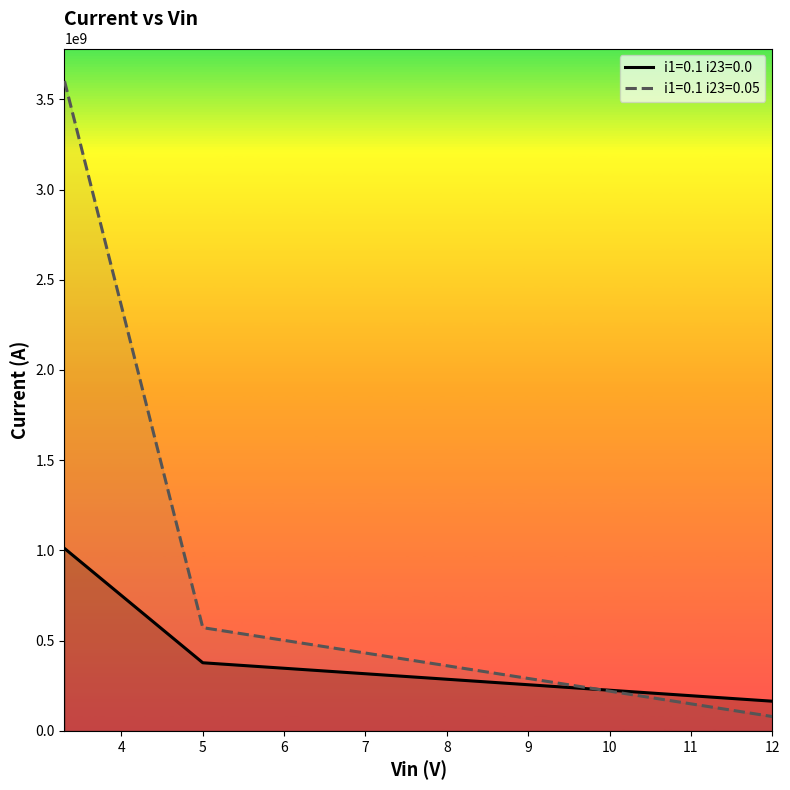

What is the difference between the maximum and minimum values in the i1=0.1 i23=0.05 series?

3521793754.5